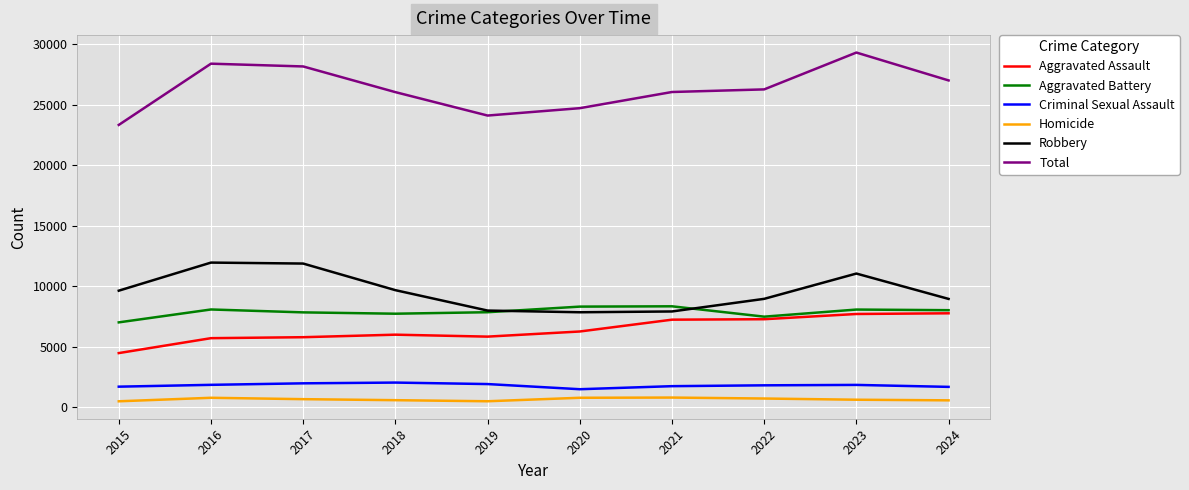

True or false: Homicide and Aggravated Battery cross at least once.

False